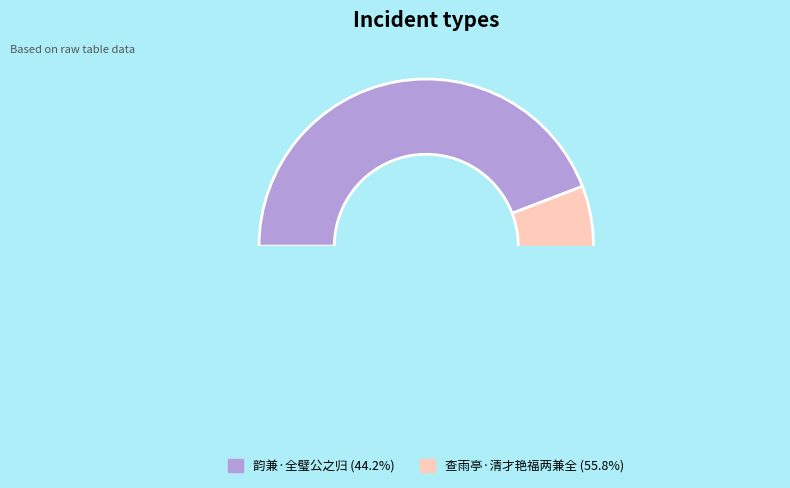

The 韵兼·全璧公之归 slice represents 44% of the pie. True or false?

True